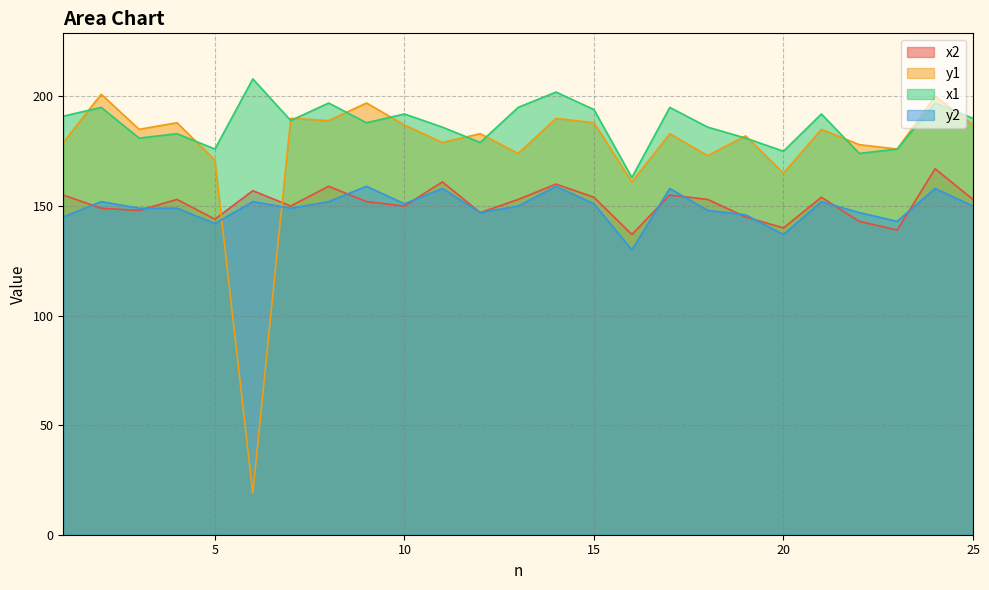

True or false: y1 and x2 cross at least once.

True